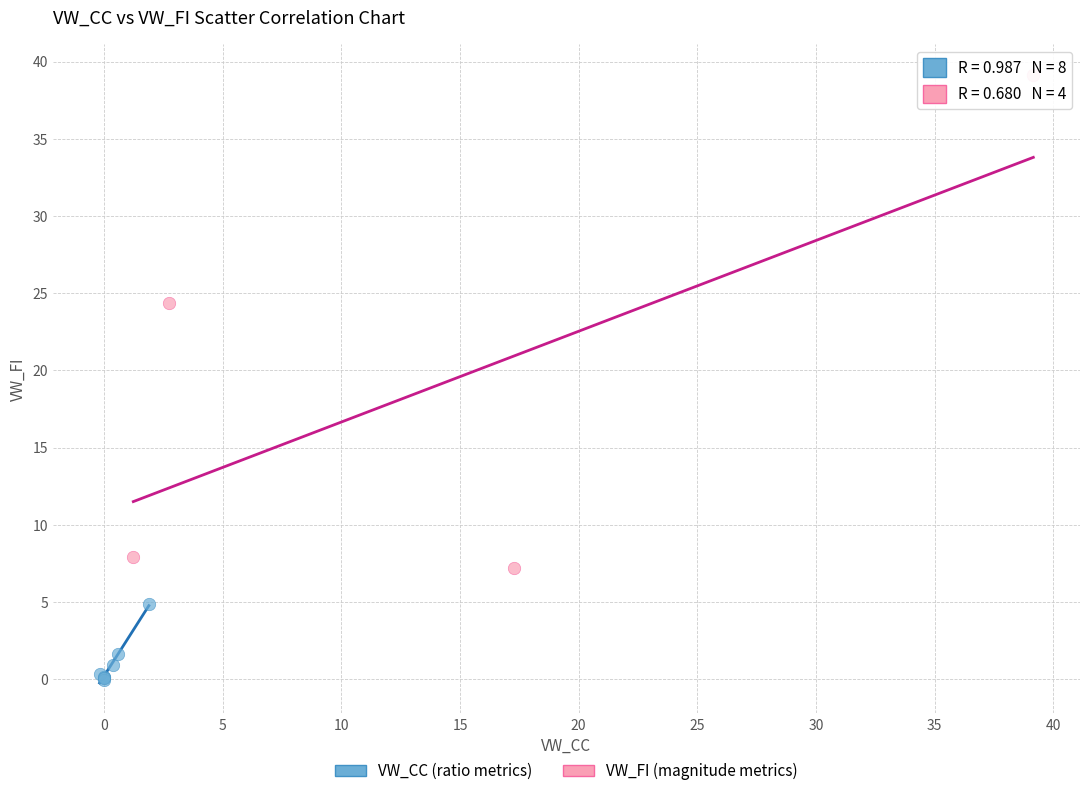

What are all the series names shown in the legend?

VW_CC (ratio metrics), VW_FI (magnitude metrics)